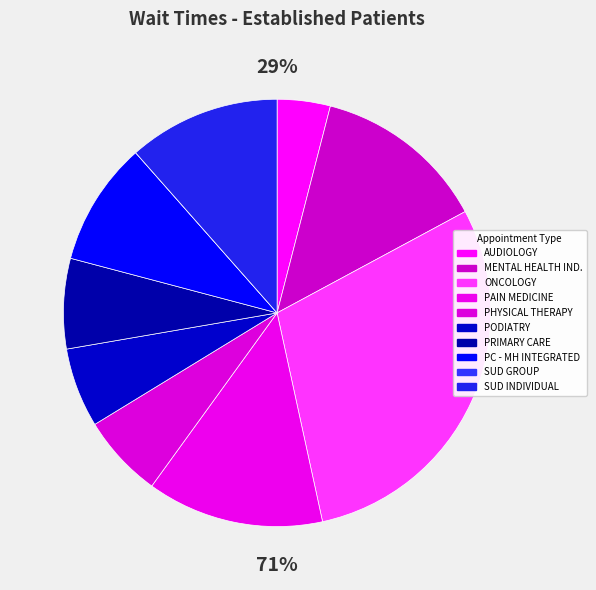

Between AUDIOLOGY and PHYSICAL THERAPY, which is larger?

PHYSICAL THERAPY